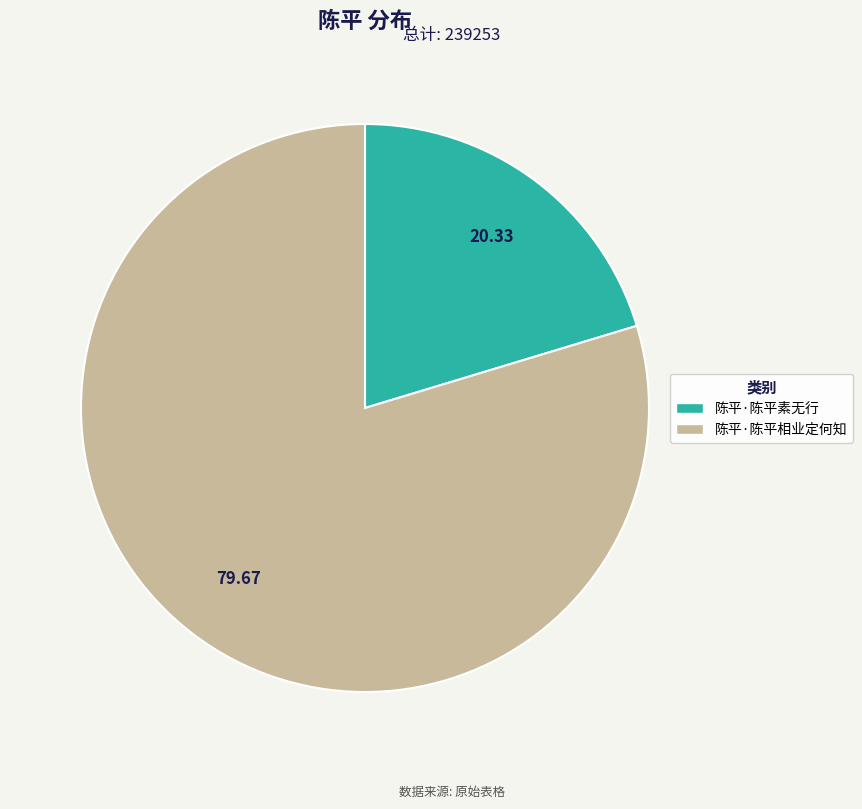

Is the sum of 陈平·陈平相业定何知 and 陈平·陈平素无行 greater than half?

Yes